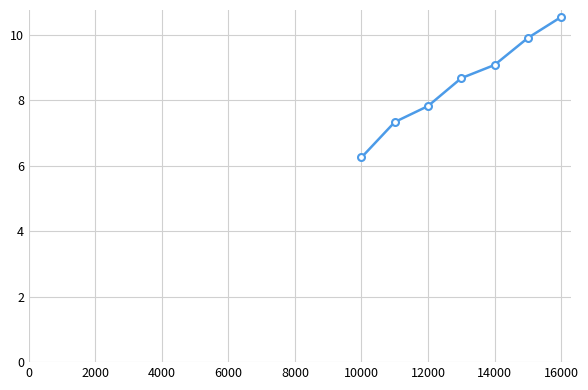

True or false: the data has more than 1 interior local peaks.

False